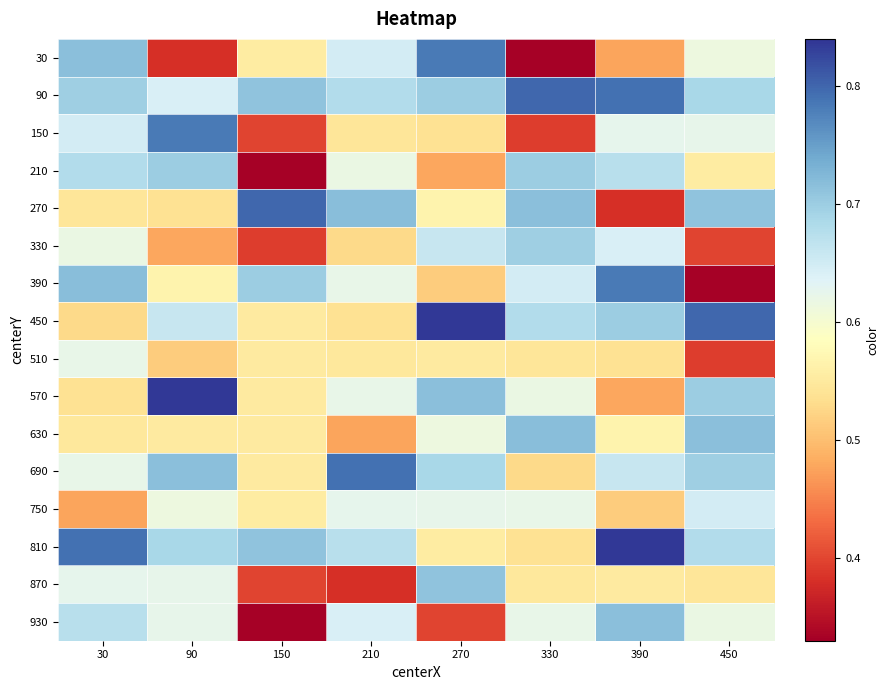

List the series in order of their peak value, highest first.

450, 570, 810, 90, 270, 690, 30, 150, 390, 630, 930, 870, 210, 330, 750, 510